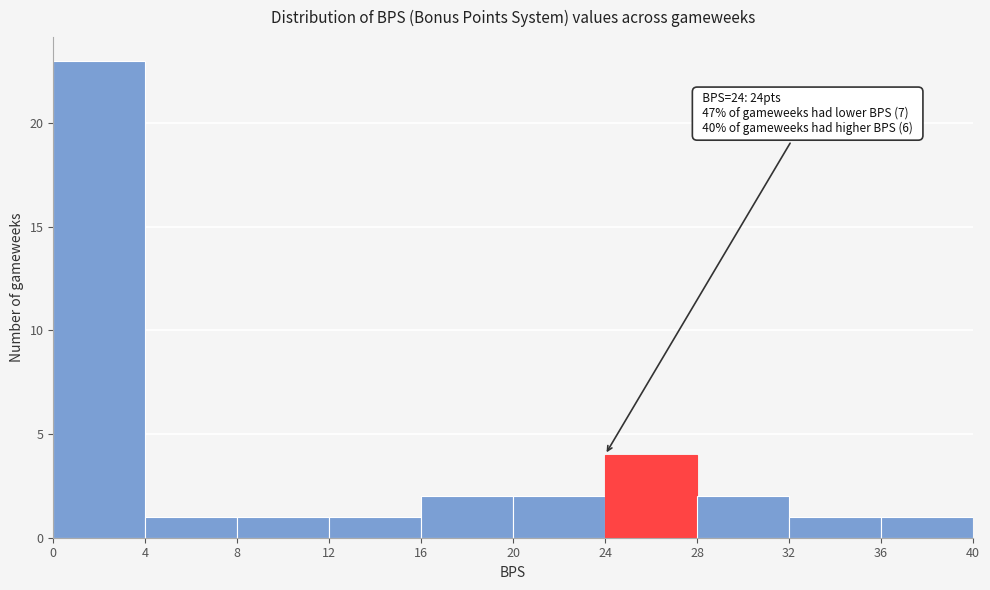

Which range on the x-axis has the tallest bar?

0 to 4